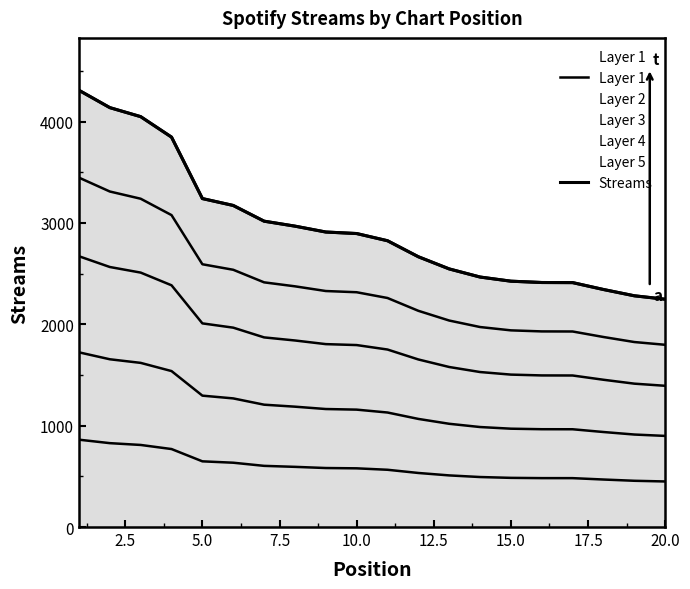

The Streams series shows 3621.6 at 16. True or false?

False